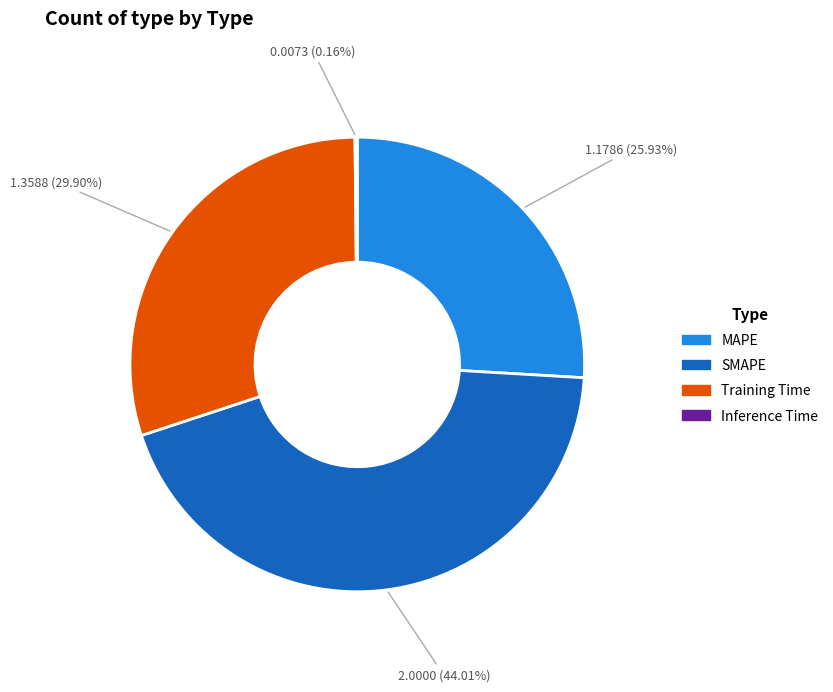

Is Training Time the majority of the pie?

No